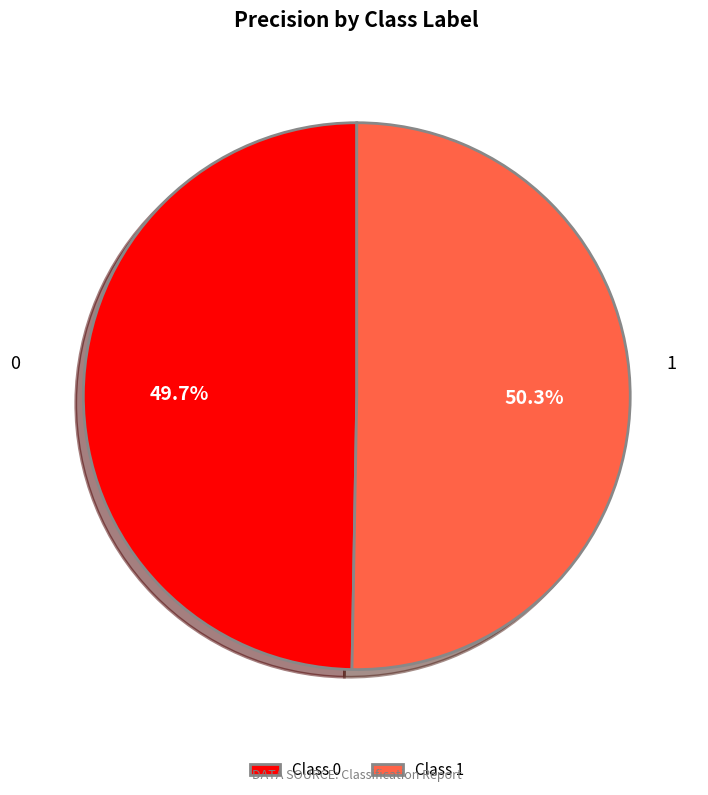

How many segments does this pie chart have?

2